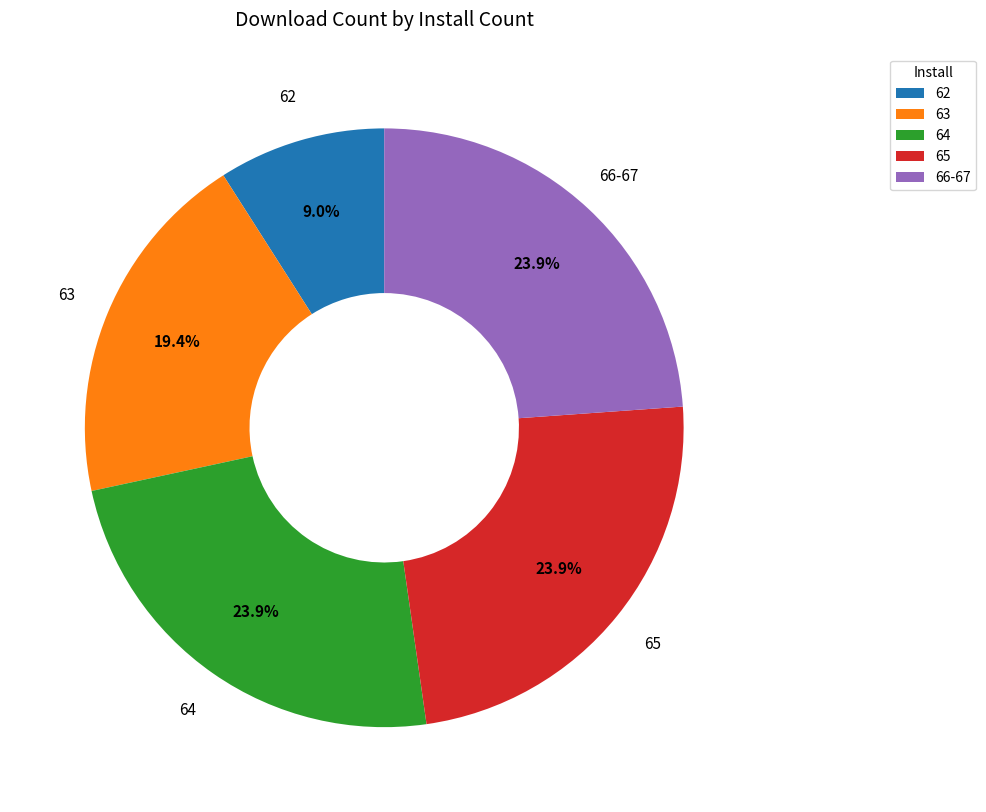

Which has a higher value, 66-67 or 62?

66-67